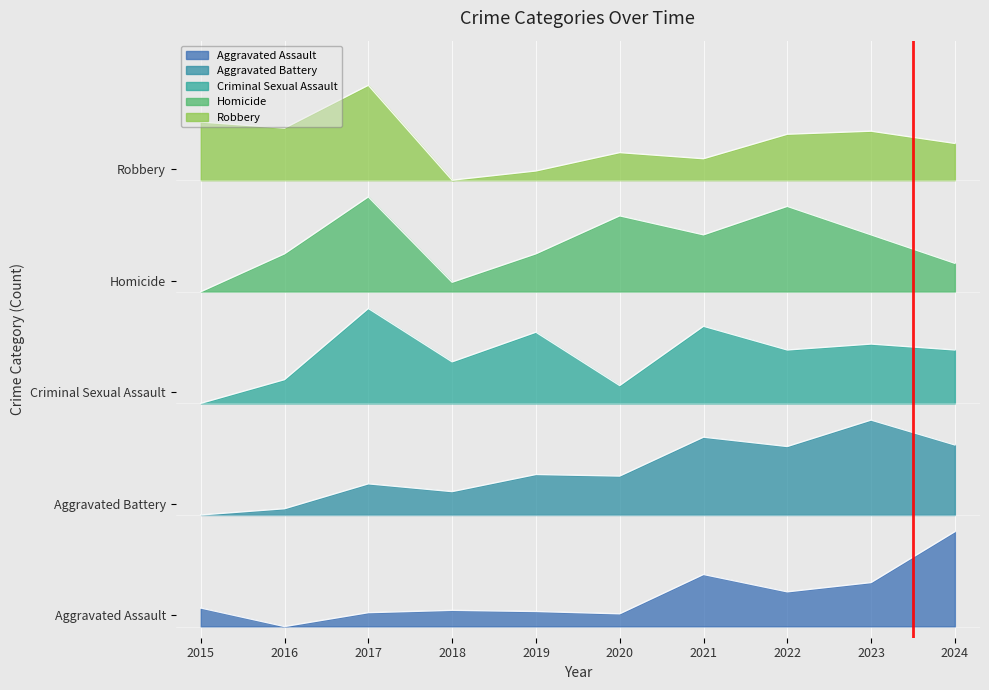

Does the chart display data point markers on the line(s)?

No